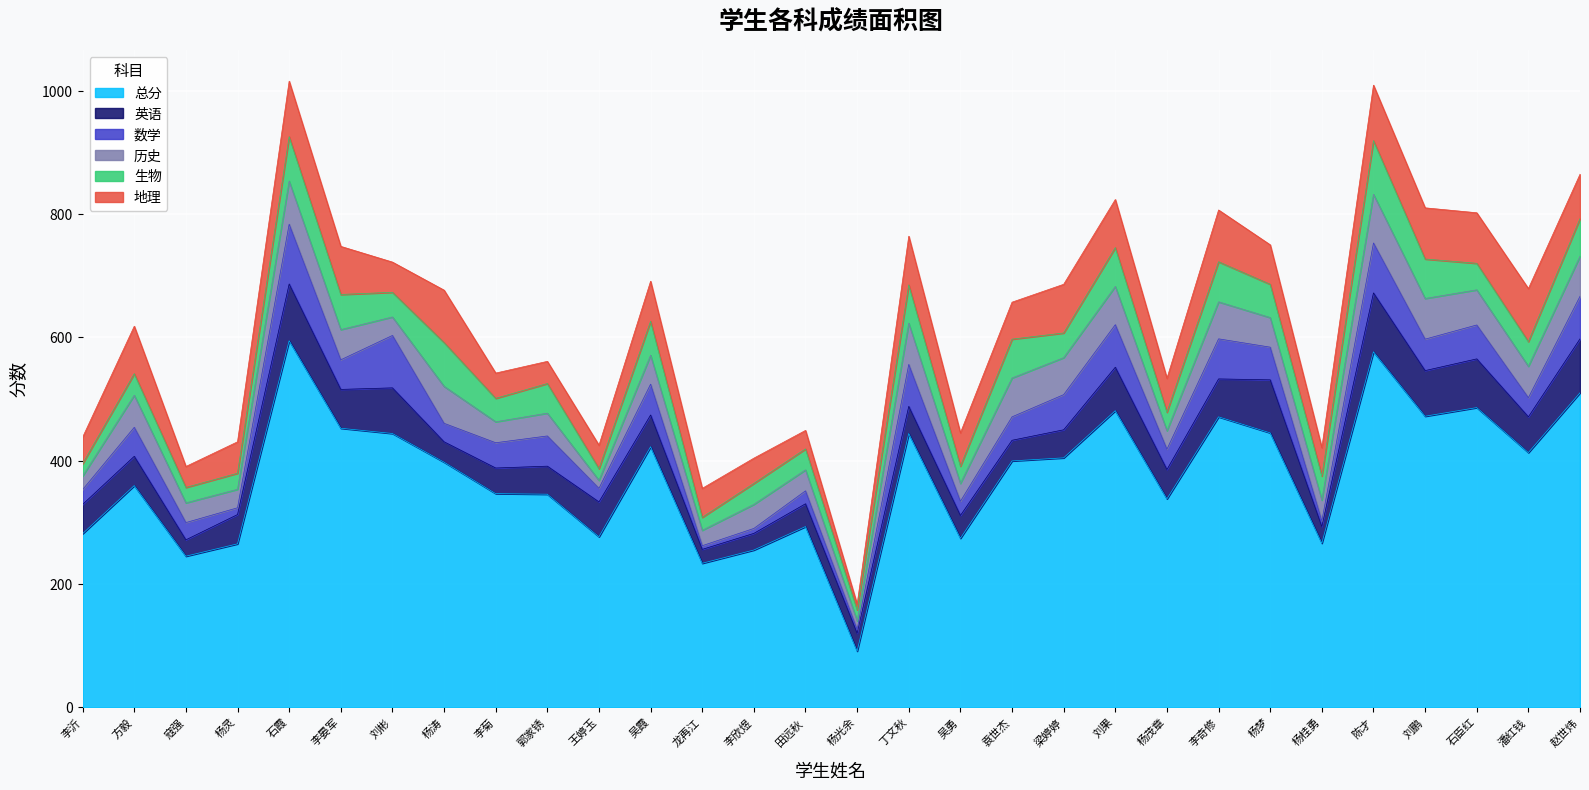

At which label is 地理 closest to 49?

刘彬